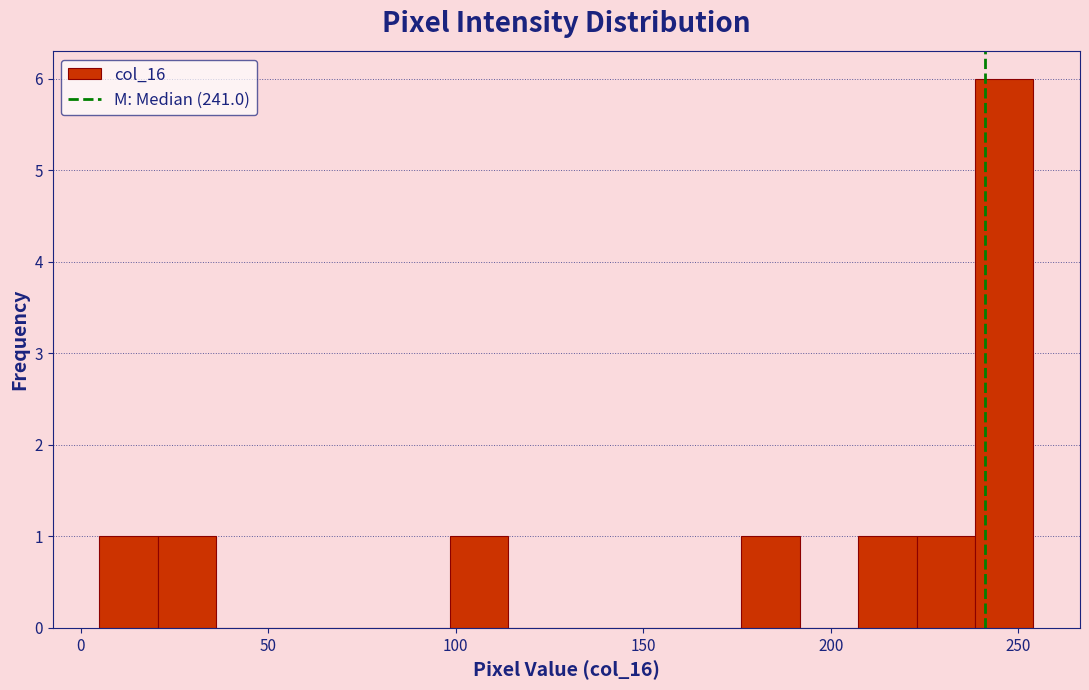

Around what value on the x-axis is the tallest bar? Give the approximate position of its centre, as read against the axis.

245